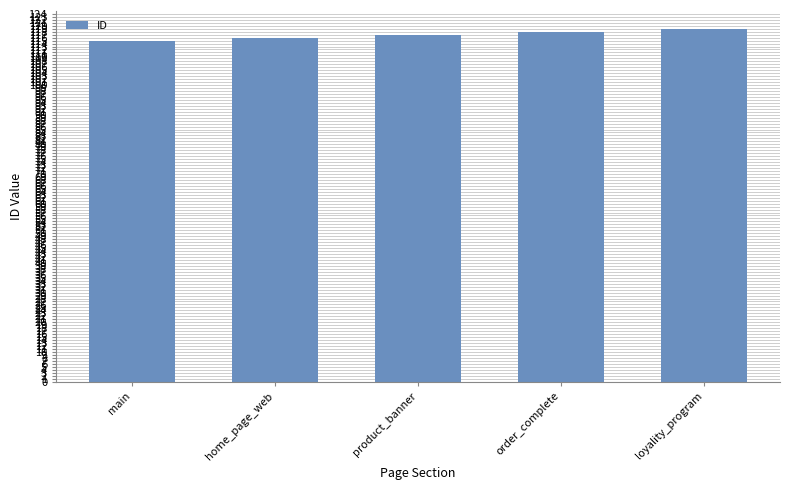

How many distinct data groups are displayed?

1